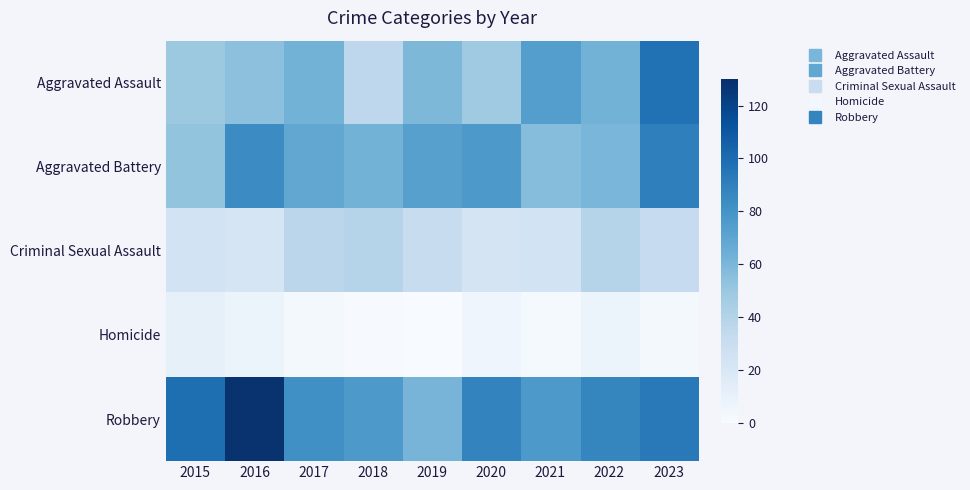

Which series changed the most between 2015 and 2019?

Robbery